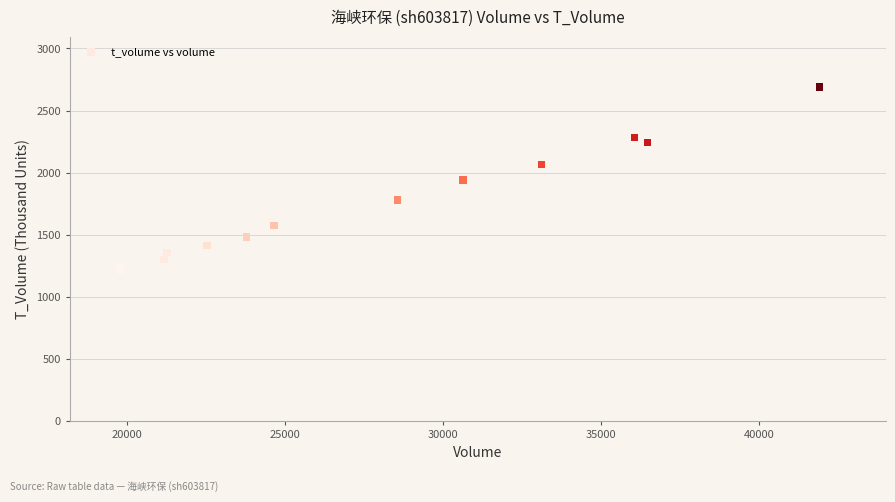

What is the range of Y values (max minus min)?

1479